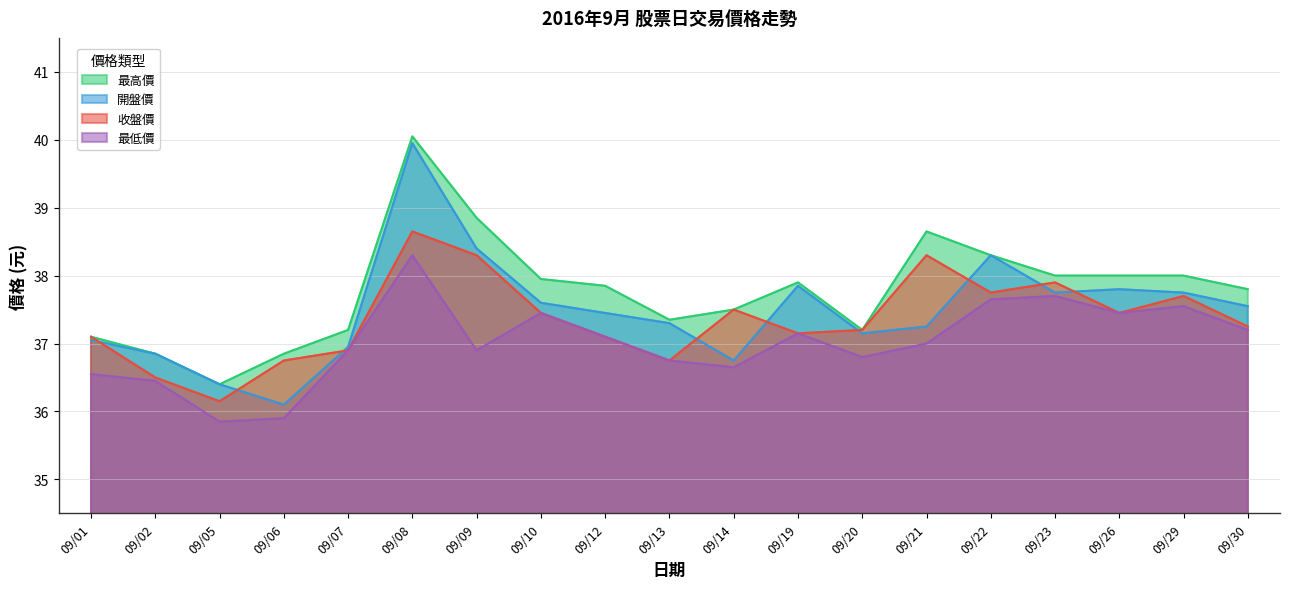

Reading right to left, what are all the values shown in this chart?

最高價: 09/30=37.8	09/29=38.0	09/26=38.0	09/23=38.0	09/22=38.3	09/21=38.6	09/20=37.2	09/19=37.9	09/14=37.5	09/13=37.4	09/12=37.9	09/10=38.0	09/09=38.9	09/08=40.0	09/07=37.2	09/06=36.9	09/05=36.4	09/02=36.9	09/01=37.1
開盤價: 09/30=37.5	09/29=37.8	09/26=37.8	09/23=37.8	09/22=38.3	09/21=37.2	09/20=37.1	09/19=37.9	09/14=36.8	09/13=37.3	09/12=37.5	09/10=37.6	09/09=38.4	09/08=40.0	09/07=37.0	09/06=36.1	09/05=36.4	09/02=36.9	09/01=37.0
收盤價: 09/30=37.2	09/29=37.7	09/26=37.5	09/23=37.9	09/22=37.8	09/21=38.3	09/20=37.2	09/19=37.1	09/14=37.5	09/13=36.8	09/12=37.1	09/10=37.5	09/09=38.3	09/08=38.6	09/07=36.9	09/06=36.8	09/05=36.1	09/02=36.5	09/01=37.1
最低價: 09/30=37.2	09/29=37.5	09/26=37.5	09/23=37.7	09/22=37.6	09/21=37.0	09/20=36.8	09/19=37.1	09/14=36.6	09/13=36.8	09/12=37.1	09/10=37.5	09/09=36.9	09/08=38.3	09/07=36.9	09/06=35.9	09/05=35.9	09/02=36.5	09/01=36.5